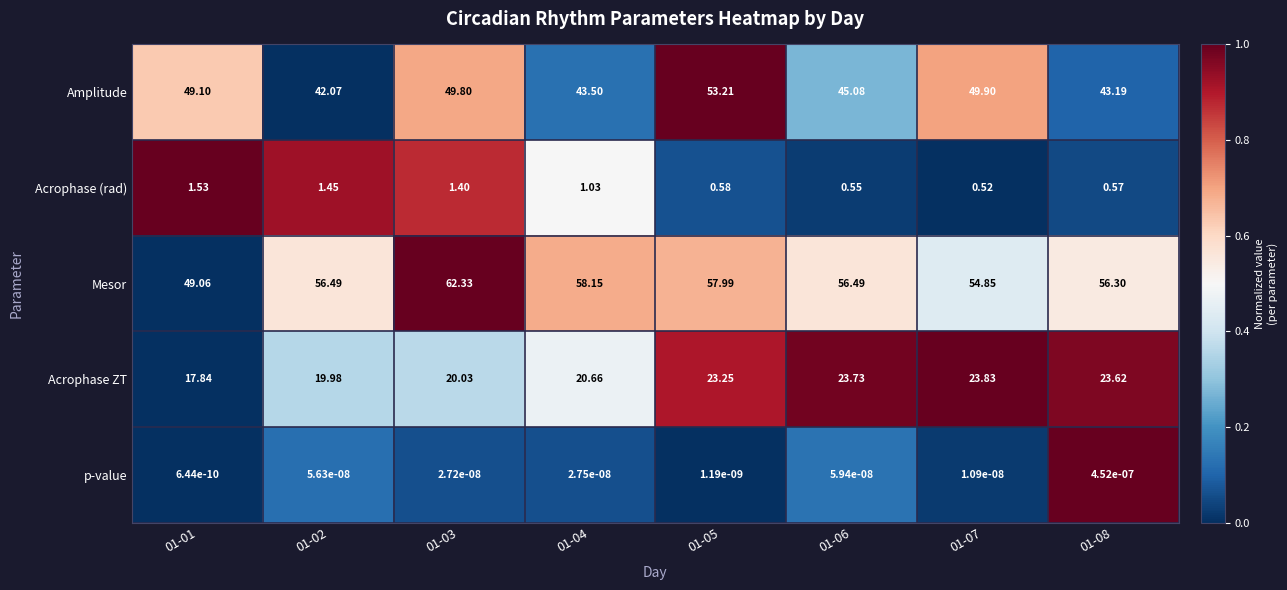

At how many categories does at least one series exceed 0?

8